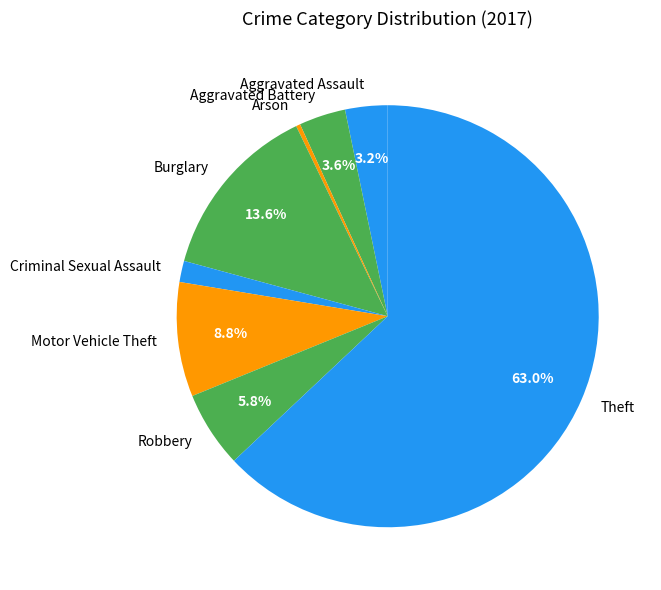

What percentage is NOT represented by Aggravated Battery?

96.4%